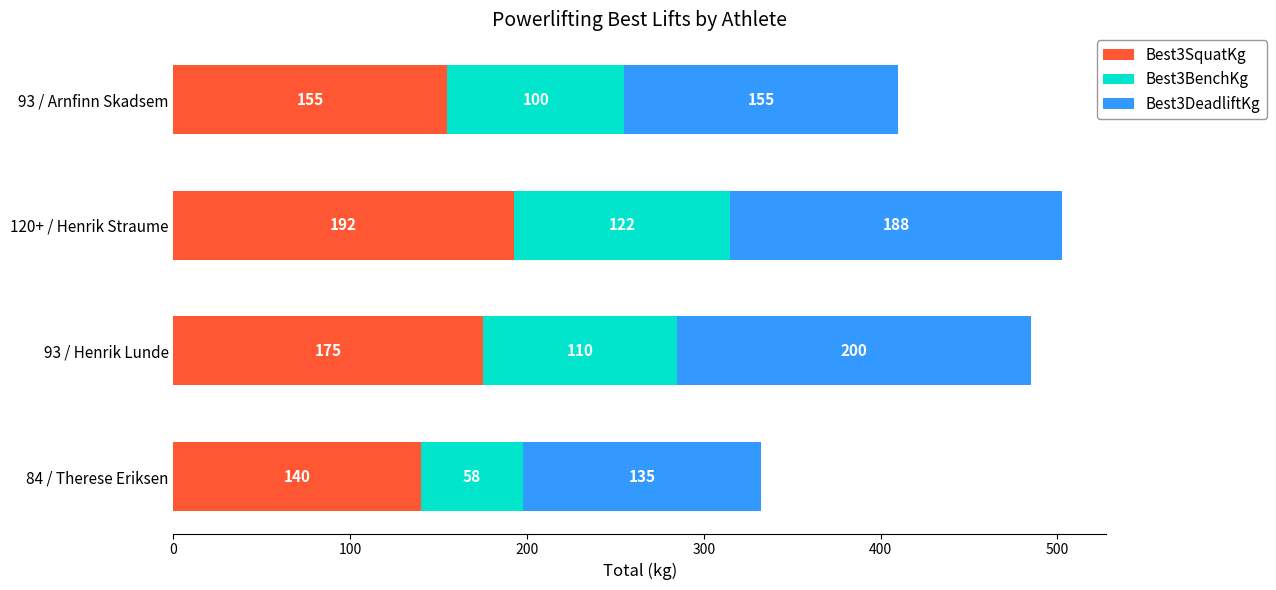

What is the difference between the second highest and second lowest values in the Best3SquatKg series?

20.0